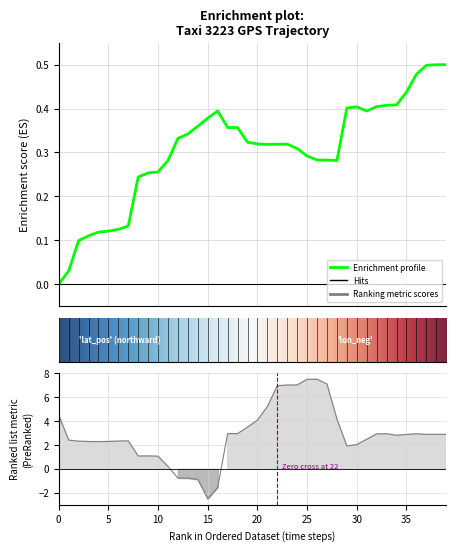

What is the difference between the highest and lowest values at 10?

0.8